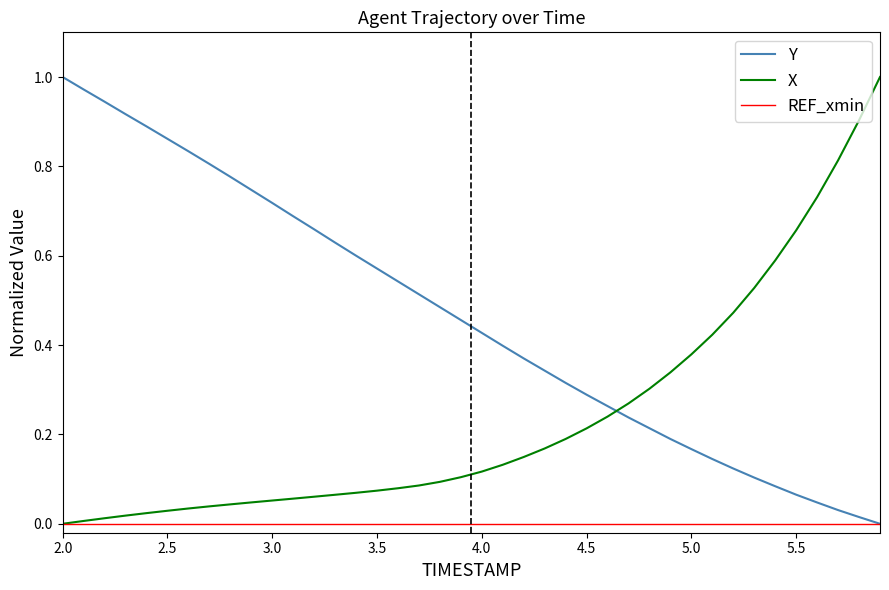

Rank the series by their average value, from lowest to highest.

REF_xmin, X, Y